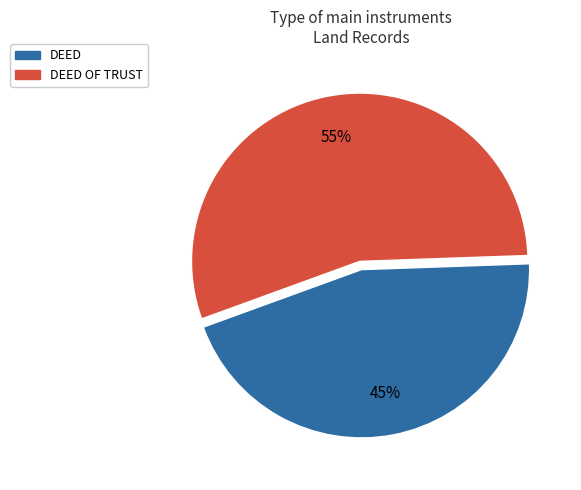

To the nearest percent, what is the average slice percentage?

50%